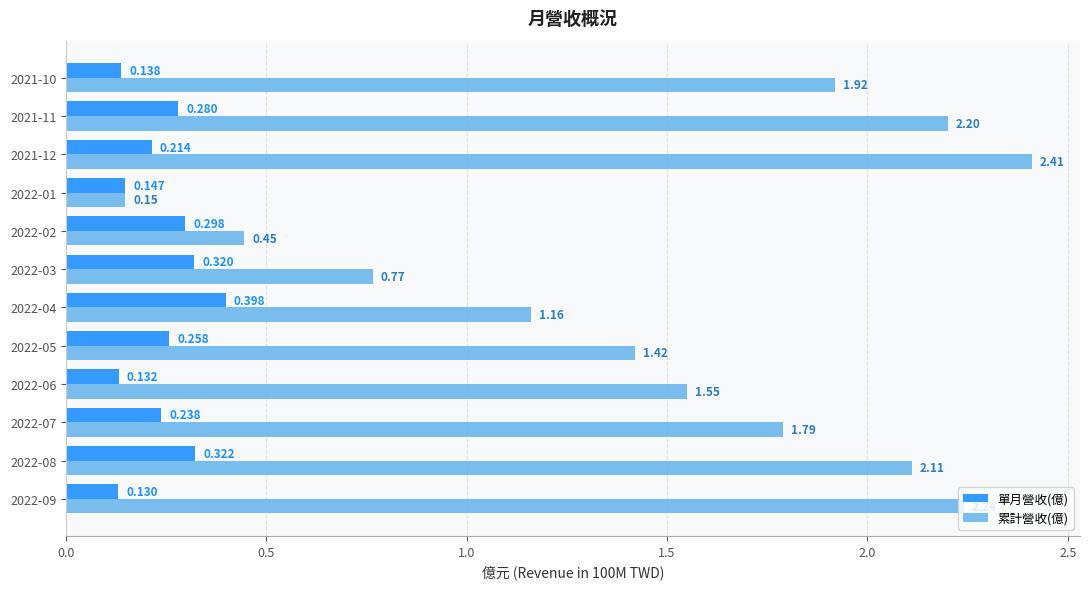

At 2021-10, list the series in order from smallest to largest.

單月營收(億), 累計營收(億)